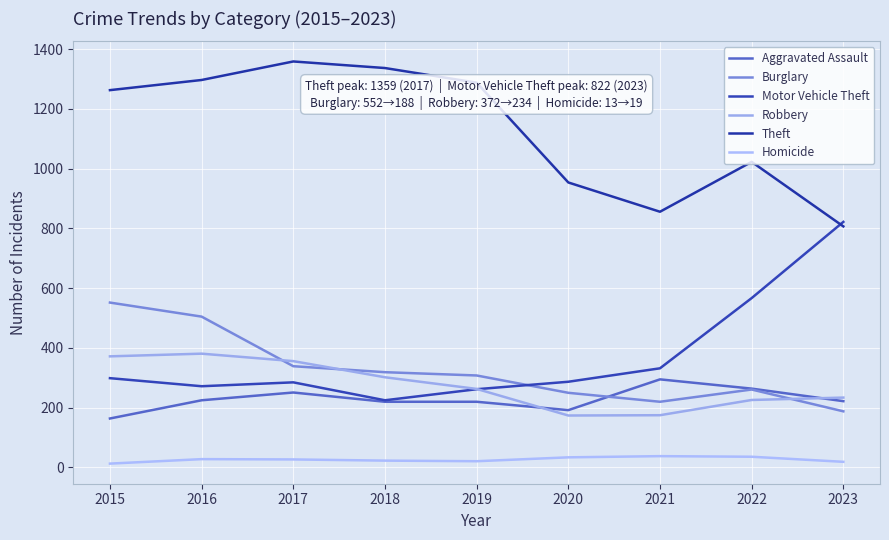

In Burglary, how many points are higher than both neighbors (excluding endpoints)?

1